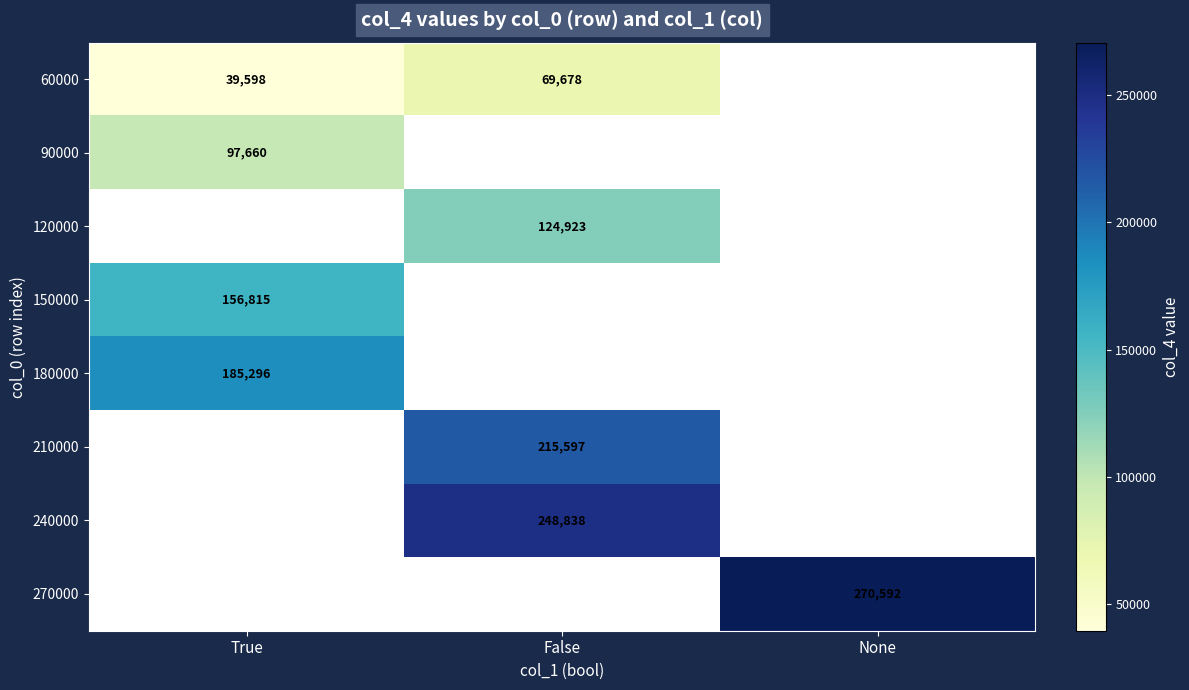

True or false: 210000 has a value of 82173.5 at False.

False